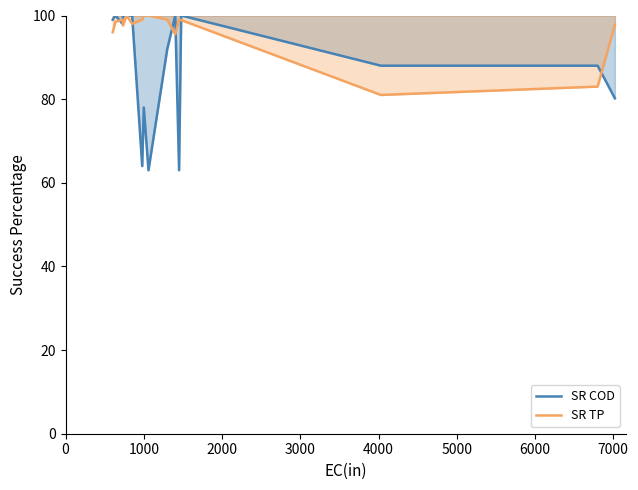

Which series has the widest spread of values?

SR COD